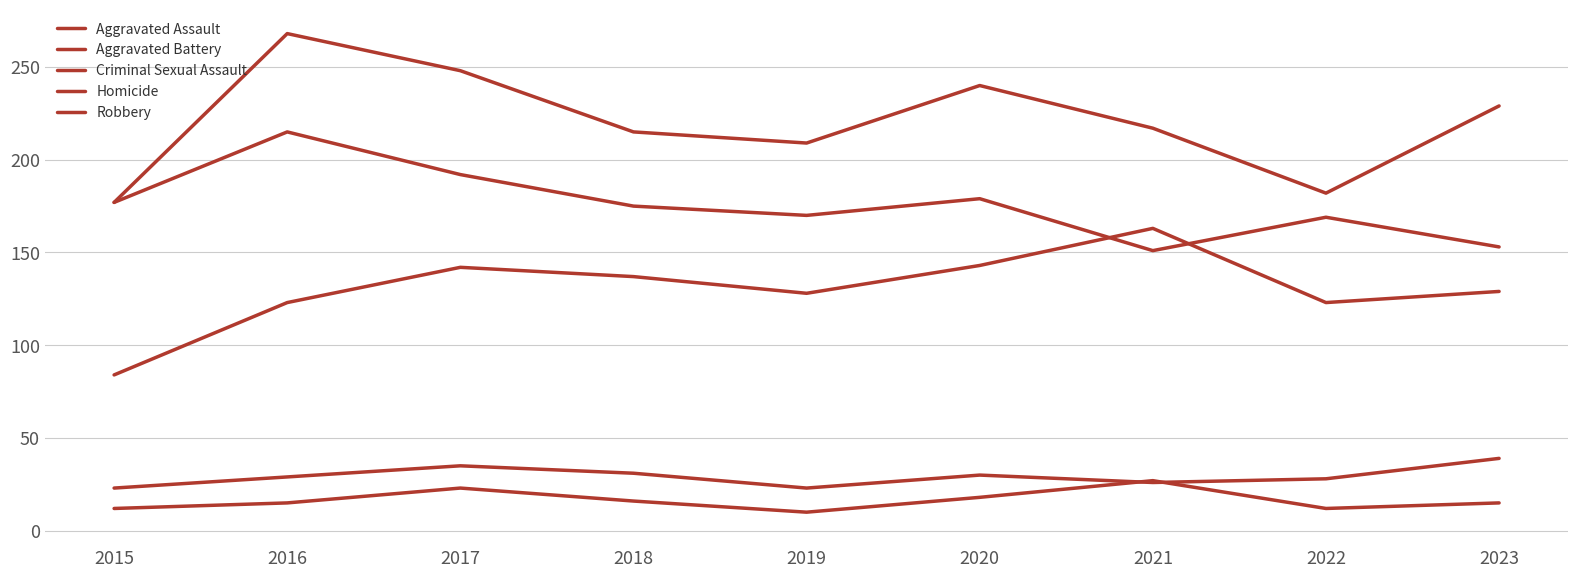

Where is Aggravated Battery nearest to the value 222?

2021